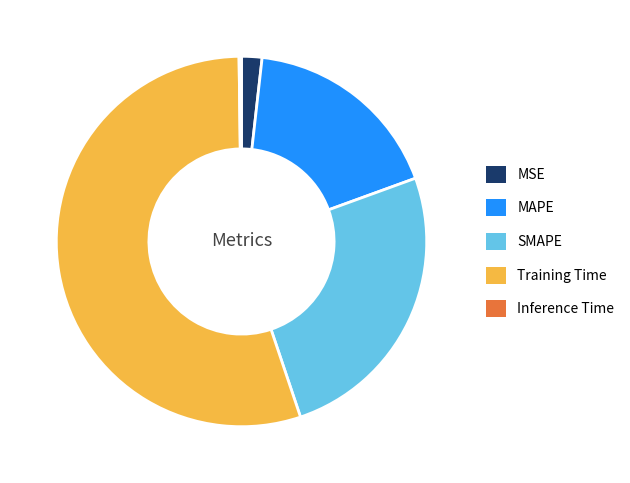

Is there any slice that represents more than half of the pie?

Yes